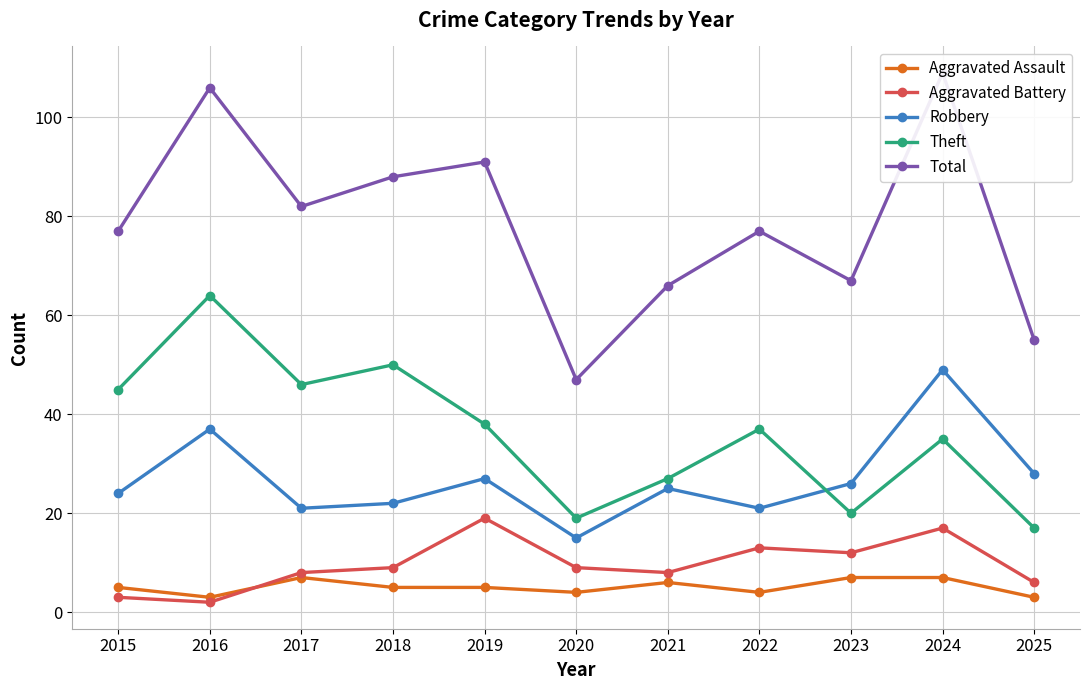

Which label corresponds to the largest value in the chart?

2024